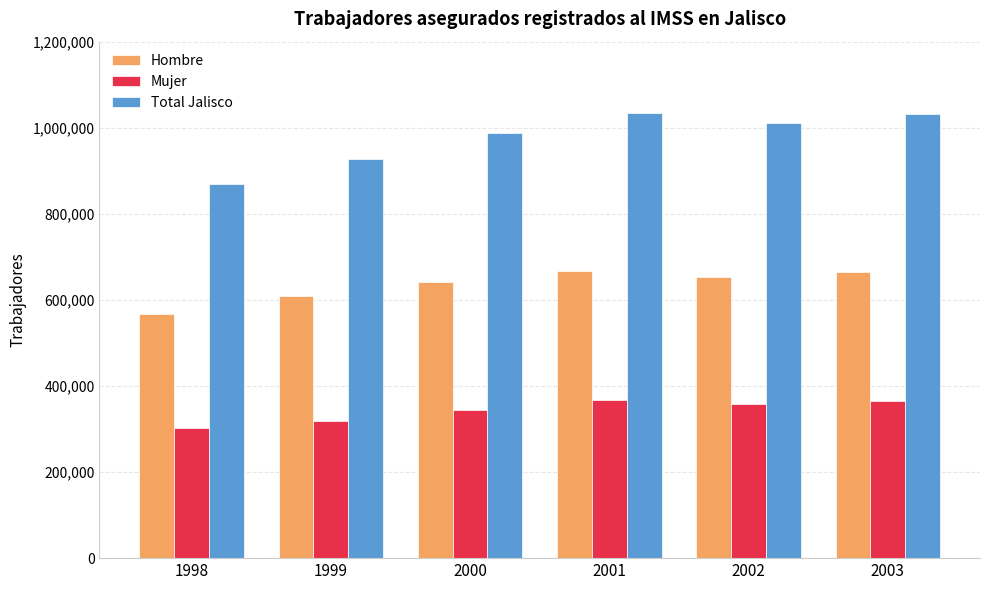

What value does the Hombre series have at 1998?

567422